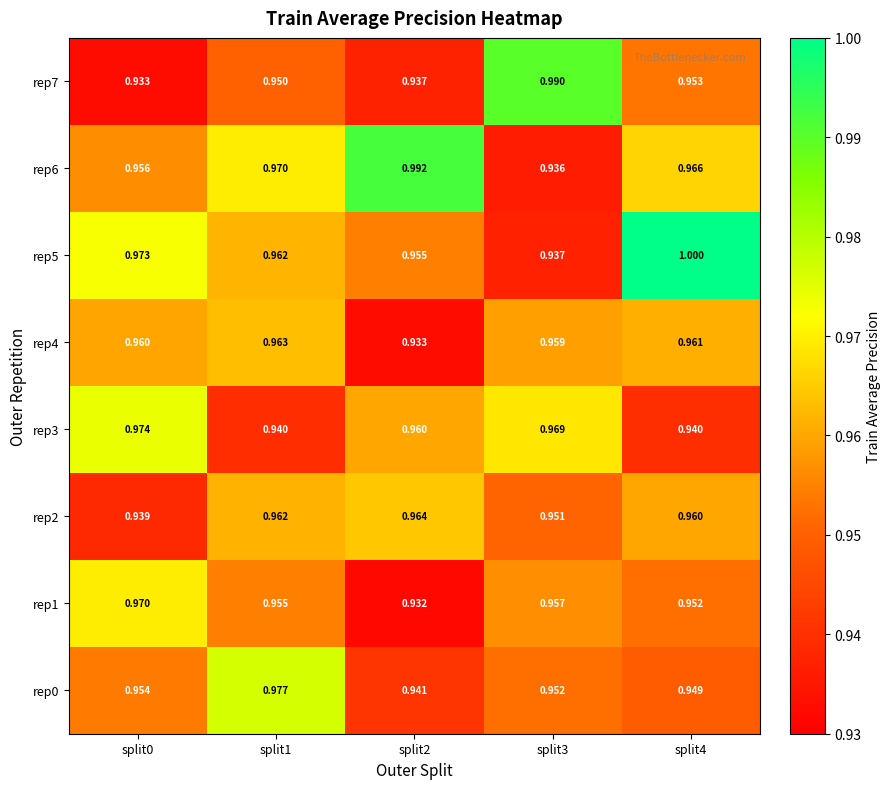

Which series has the largest total across all categories?

rep5